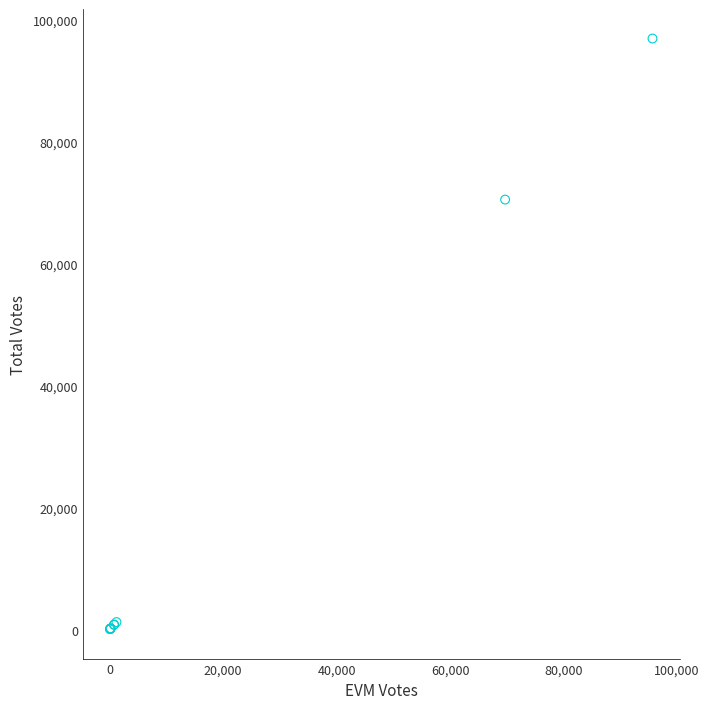

What Y value in the scatter plot is closest to 48469?

70463